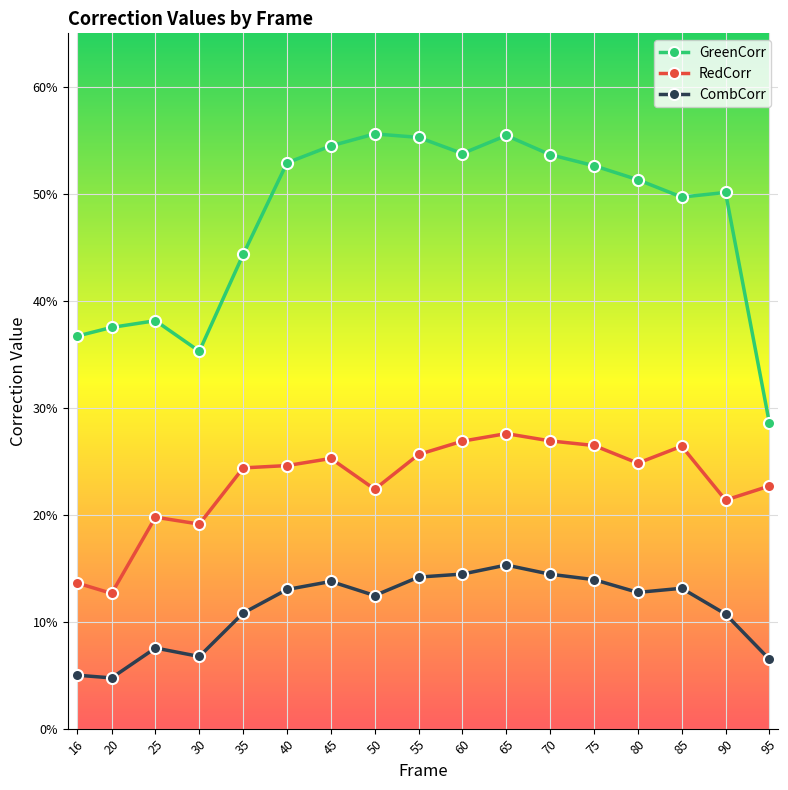

True or false: GreenCorr has more than 1 points higher than both neighbors.

True